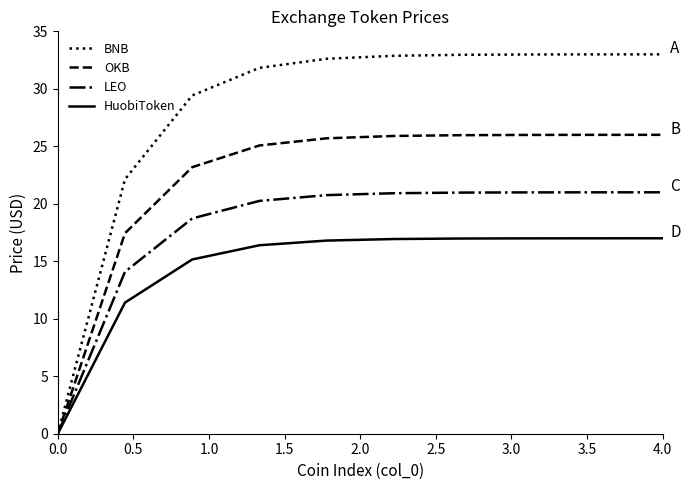

Does the chart display data point markers on the line(s)?

No